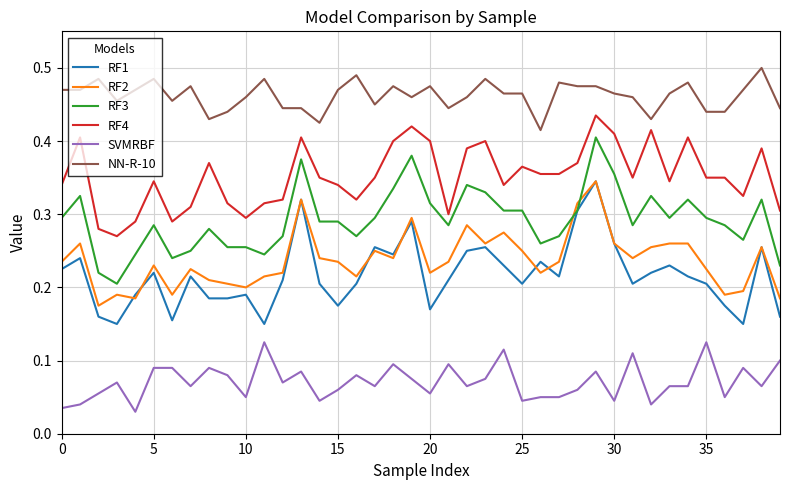

True or false: RF2 and NN-R-10 intersect in this chart.

False